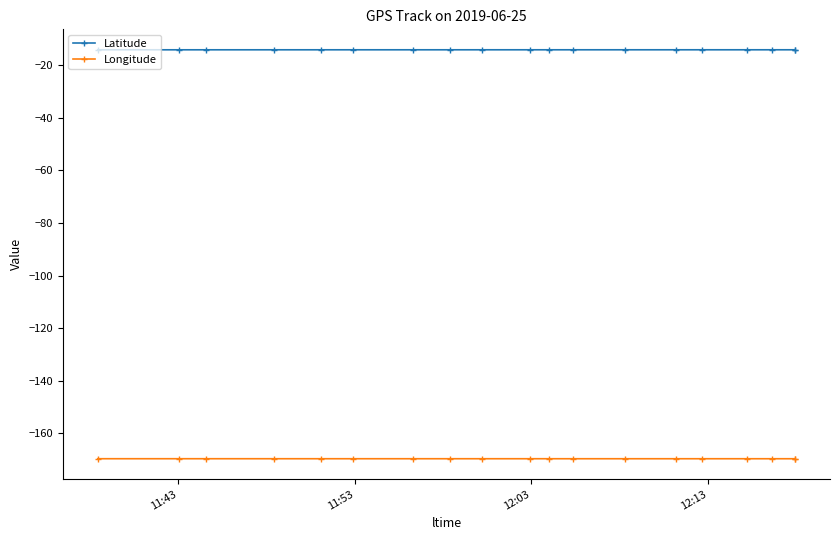

True or false: Longitude and Latitude intersect in this chart.

False